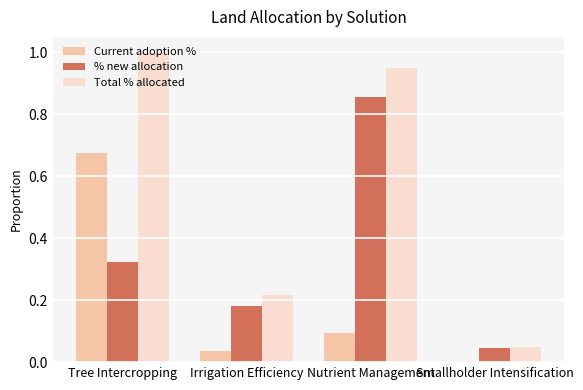

Which series has the largest total across all categories?

Total % allocated